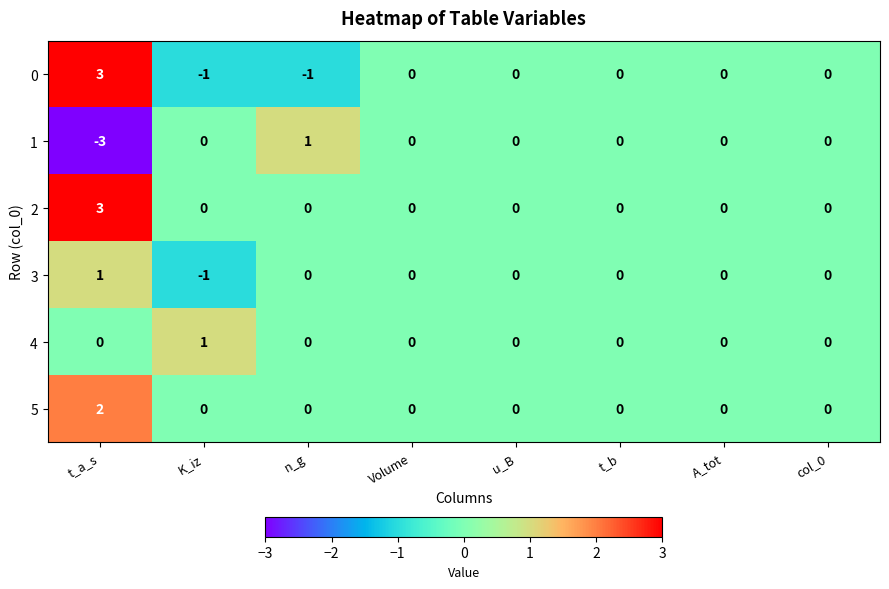

What is the difference between the maximum and minimum values in the 2 series?

3